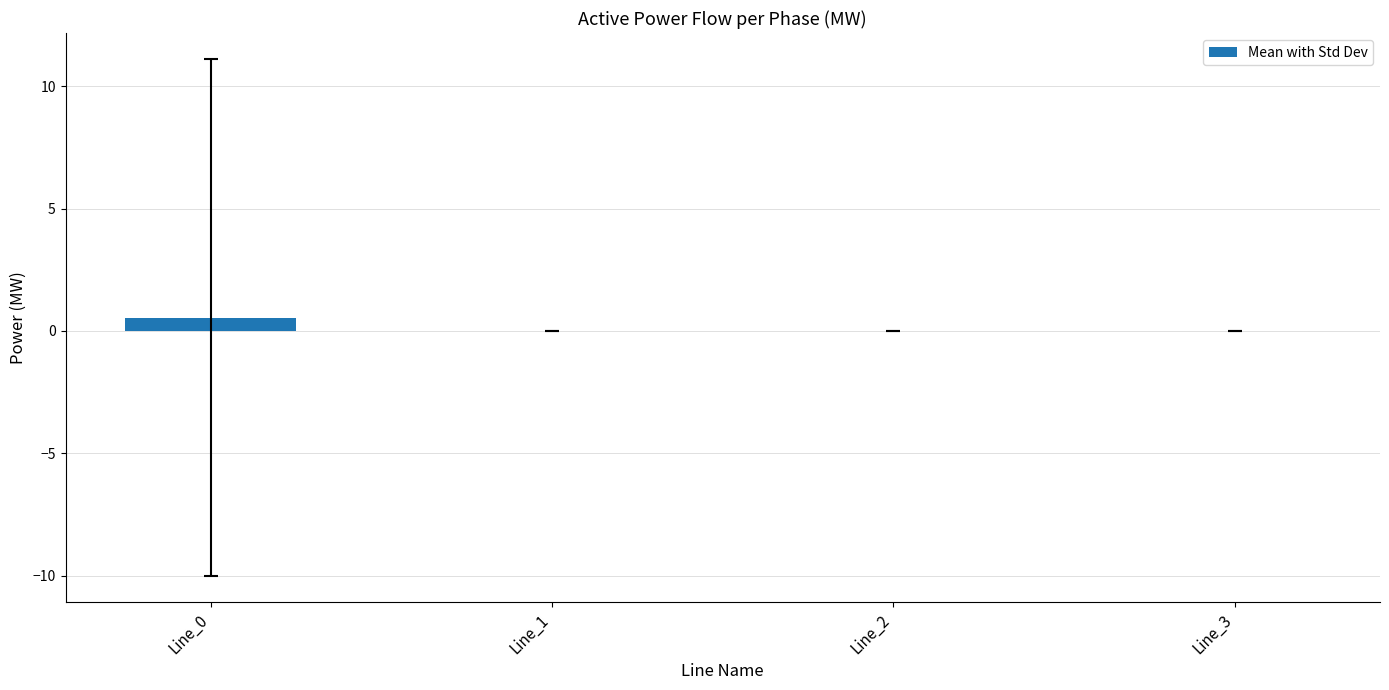

Are the bars horizontal?

No